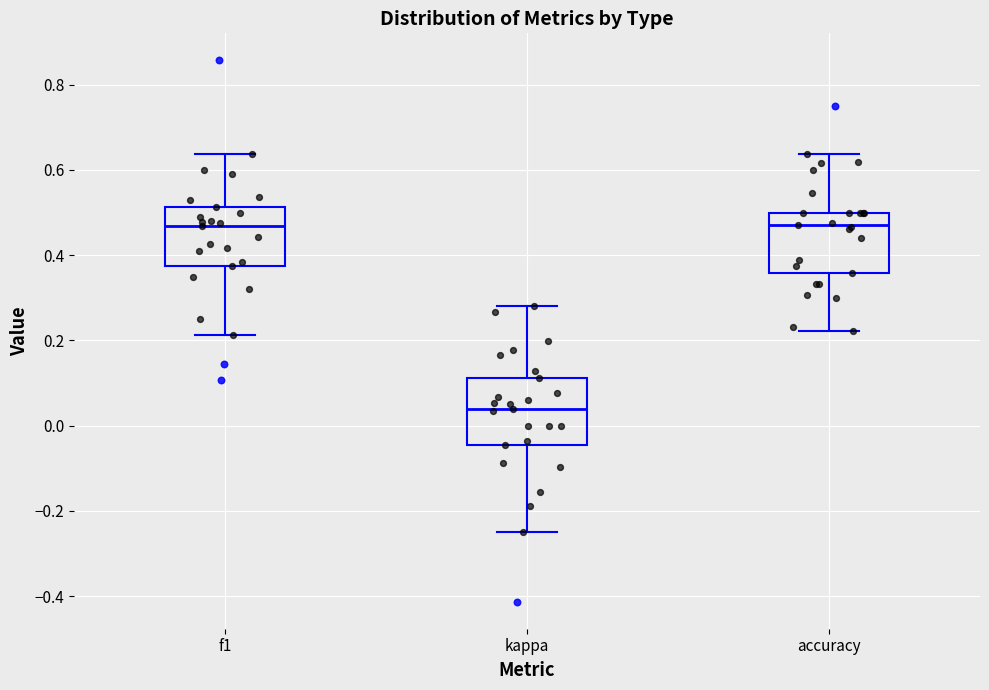

Where does the median line of the box for kappa sit on the y-axis? The values are not printed on the chart, so give them approximately, as read against the axis.

0.04